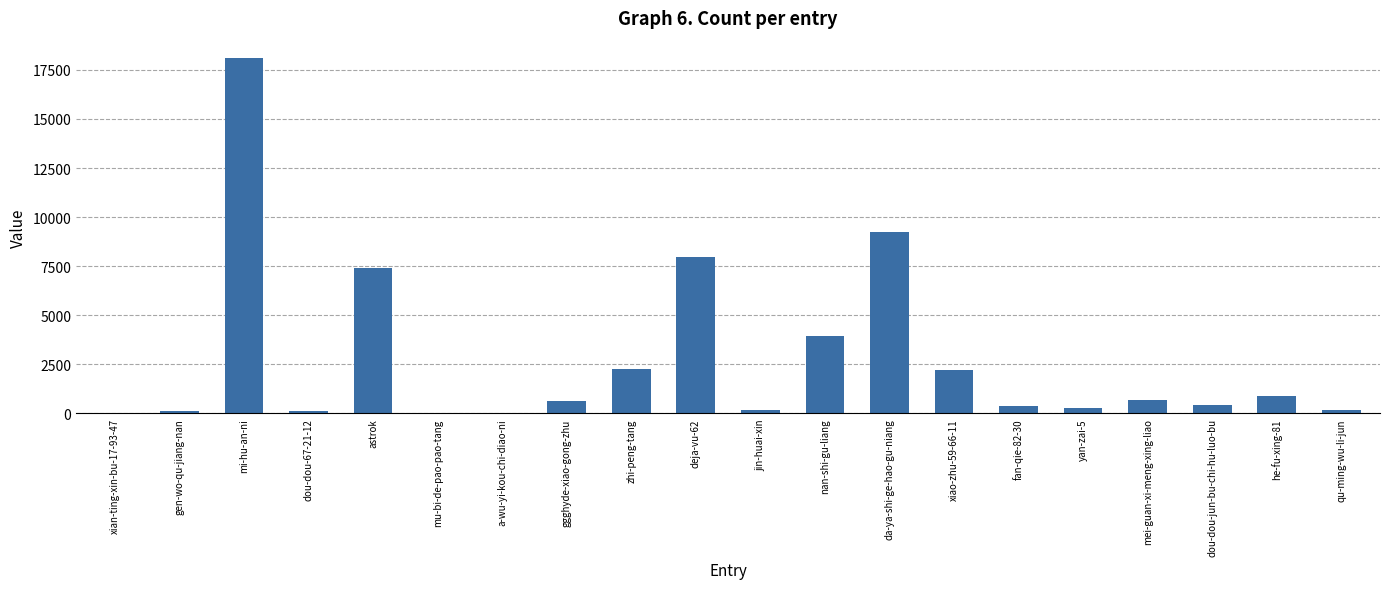

Which has a higher value, astrok or jin-huai-xin?

astrok